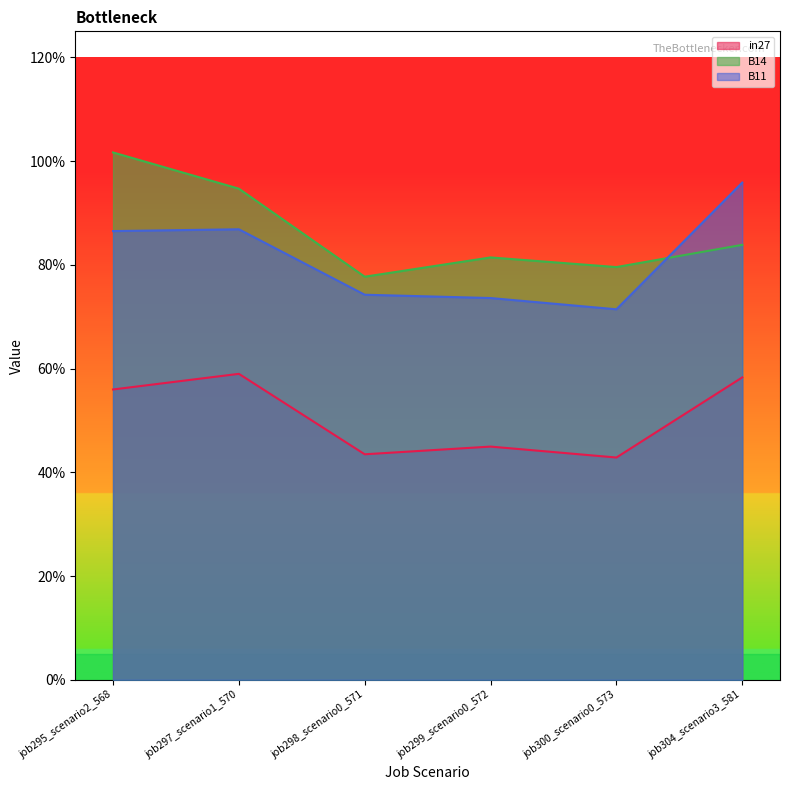

The value of B11 at job297_scenario1_570 is 0.9. True or false?

True